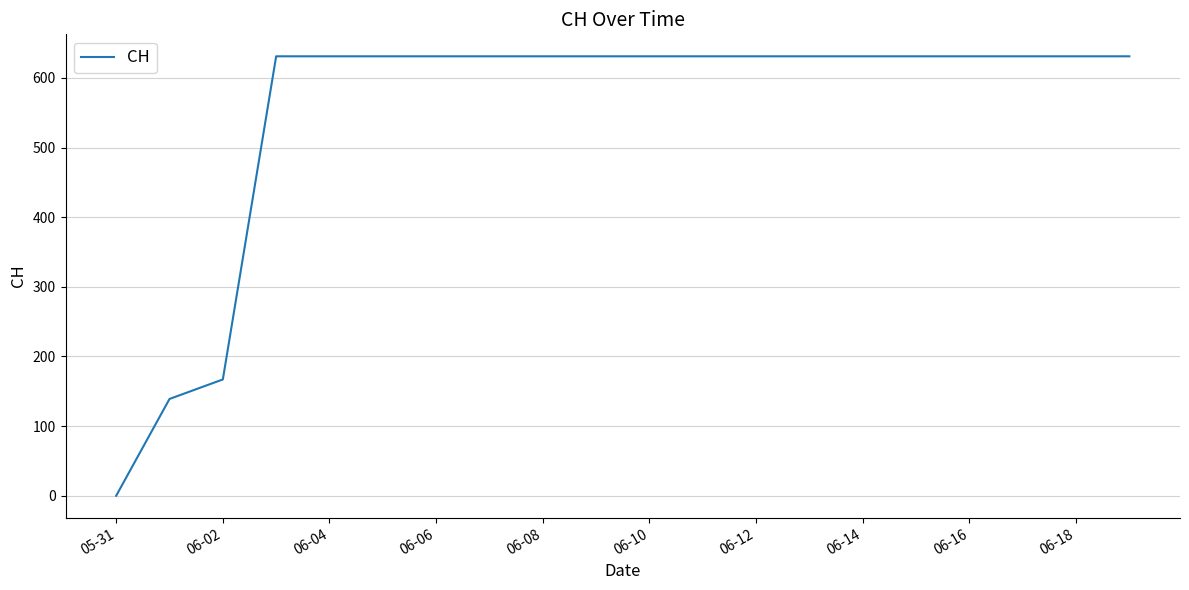

How many positive values are there?

19